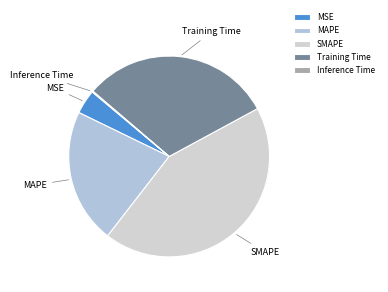

Is it true that SMAPE is 43% of the pie?

True